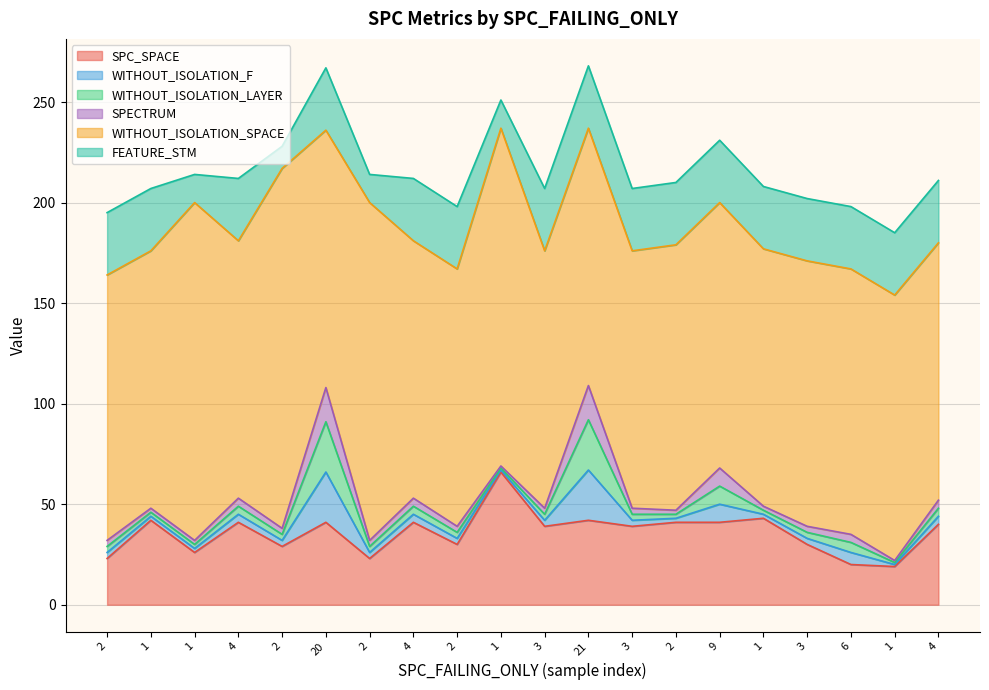

What is the difference between the maximum and minimum values in the SPECTRUM series?

16